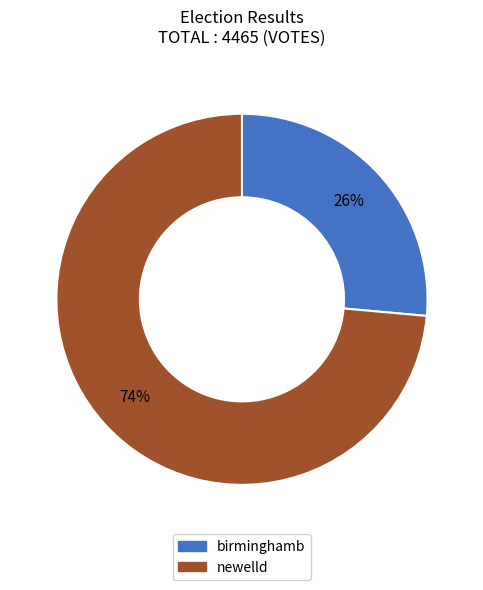

Do birminghamb and newelld together represent more than half of the pie?

Yes